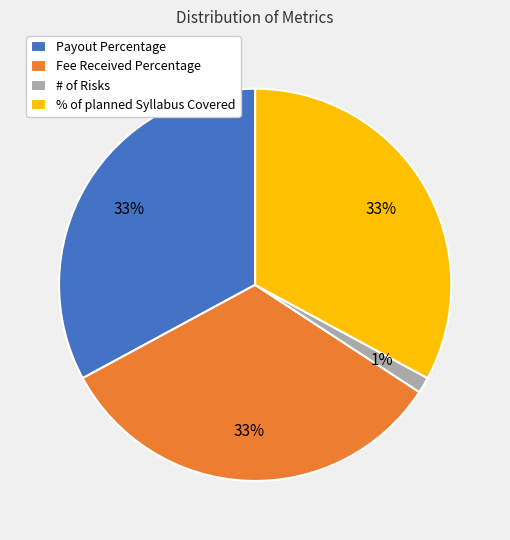

True or false: Payout Percentage accounts for 22% of the total.

False